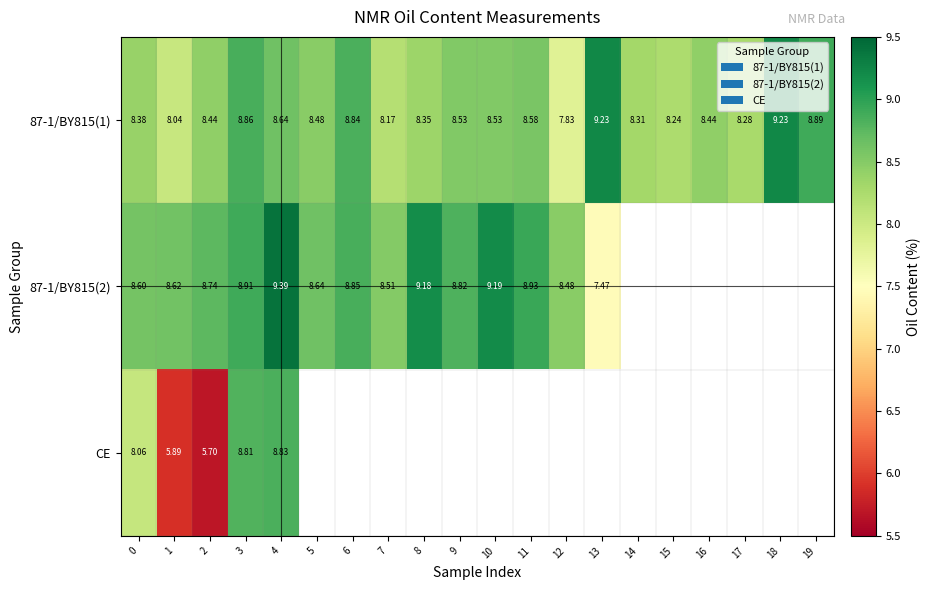

Which category has the lowest value across all series?

2